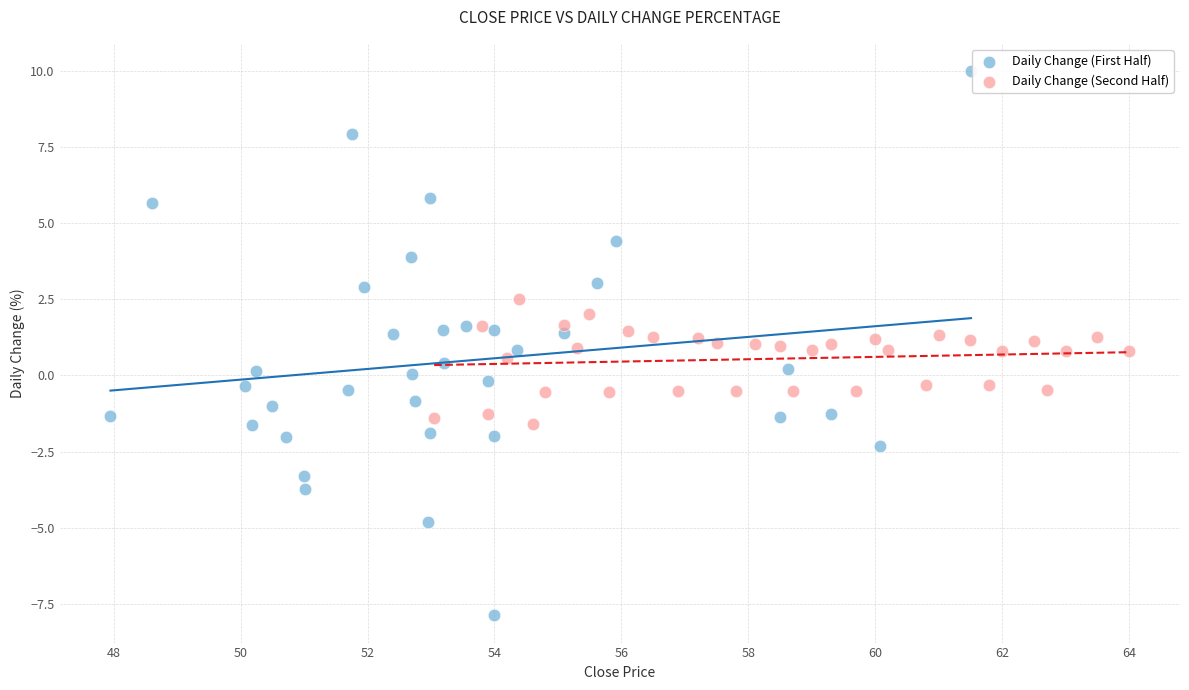

Which series has the widest spread of Y values?

Daily Change (First Half)